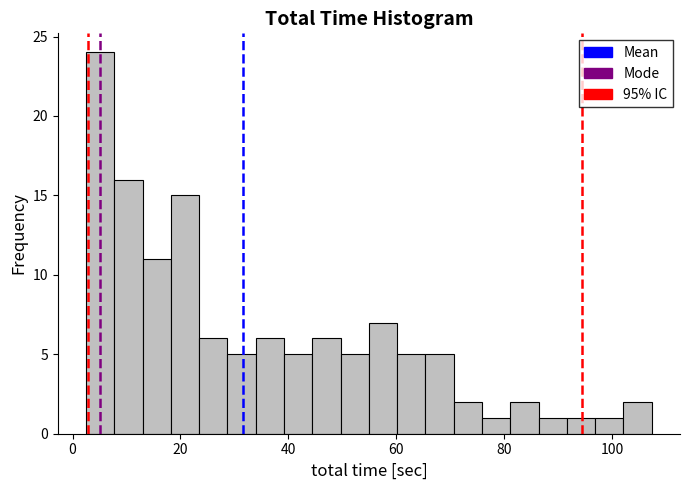

Read against the x-axis, roughly where is the centre of the tallest bar?

6